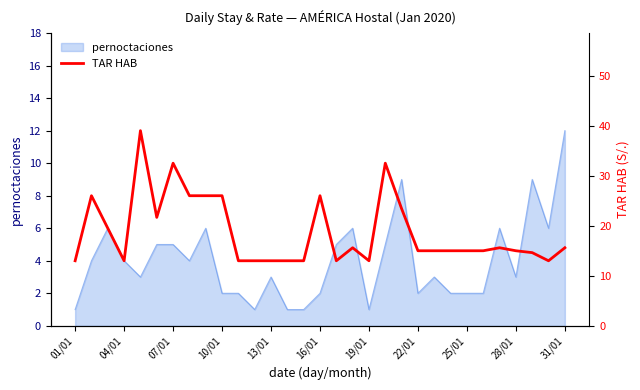

The value of pernoctaciones at 22/01 is 3. True or false?

False